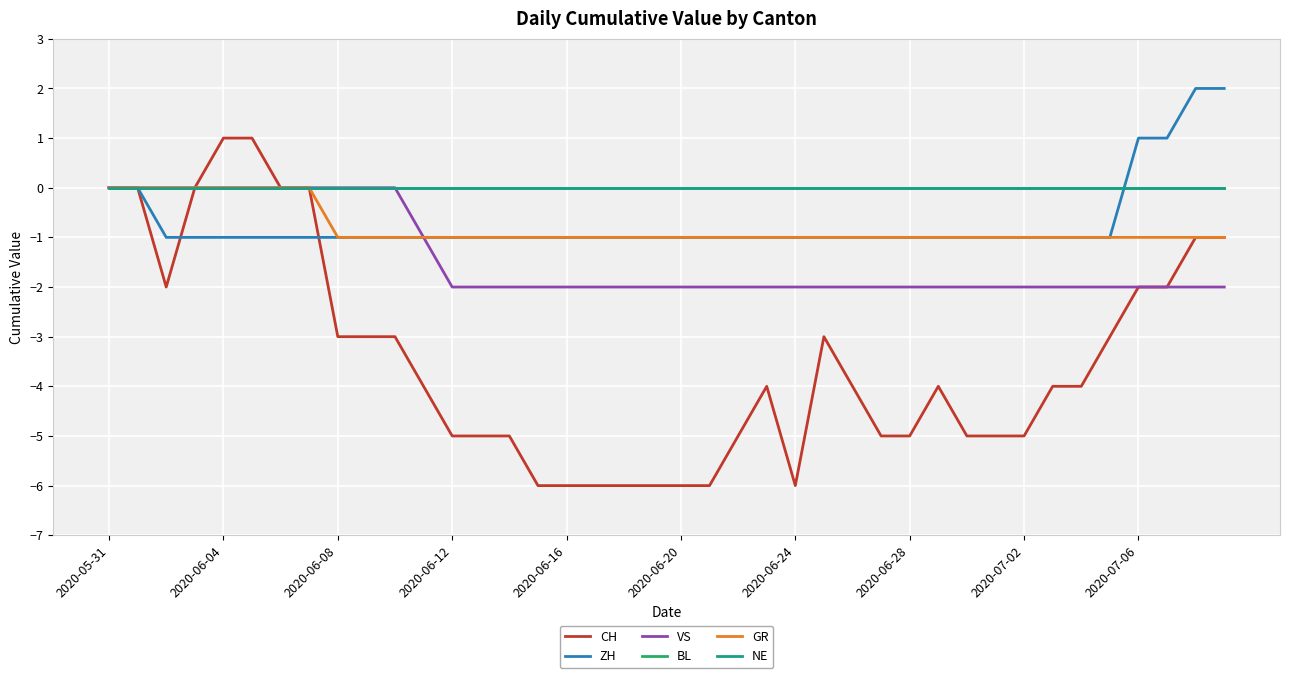

What is the smallest value displayed?

-6